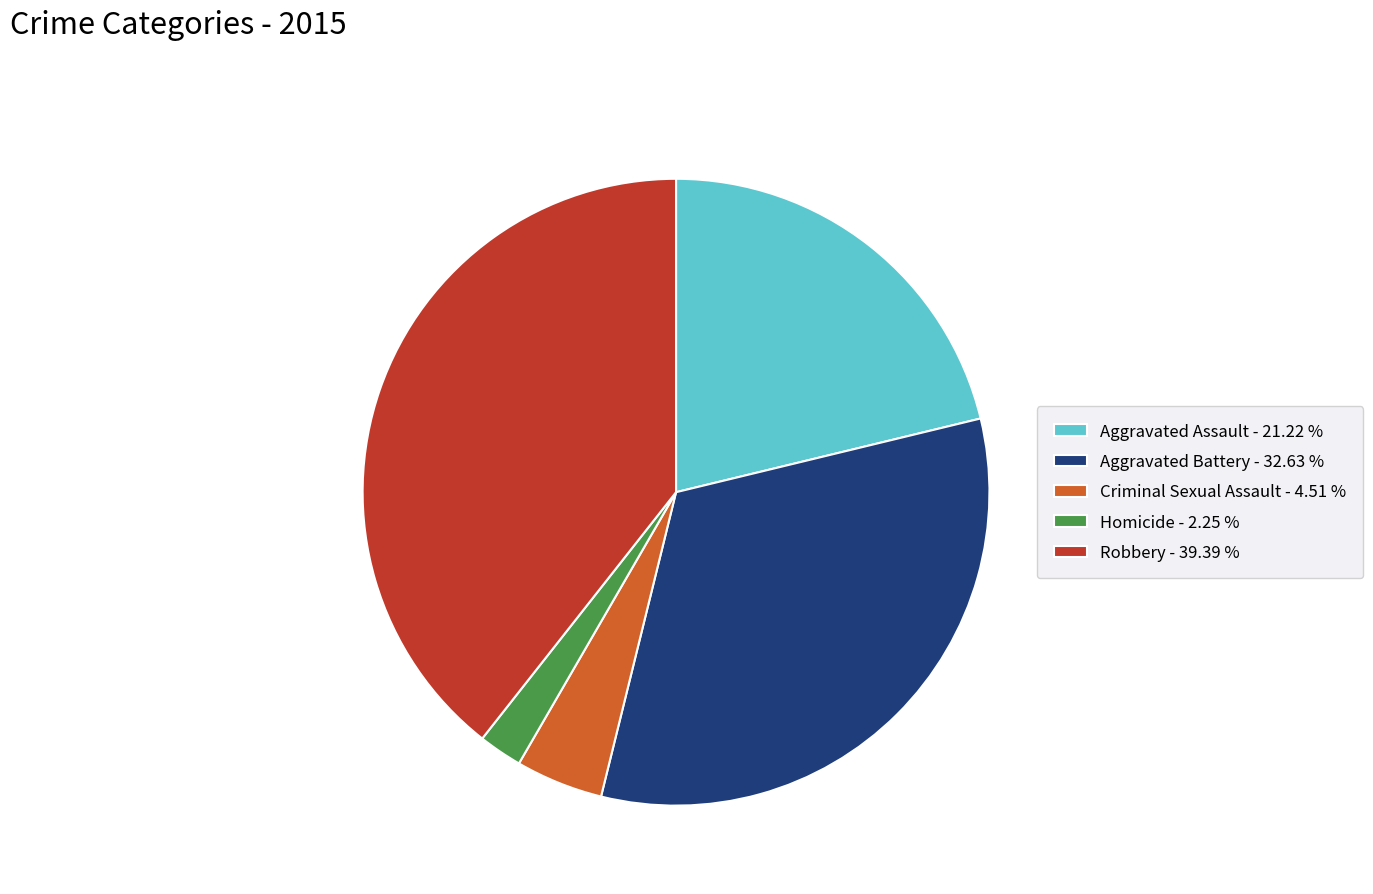

Combined, do Criminal Sexual Assault - 4.51 % and Aggravated Battery - 32.63 % account for over 50%?

No